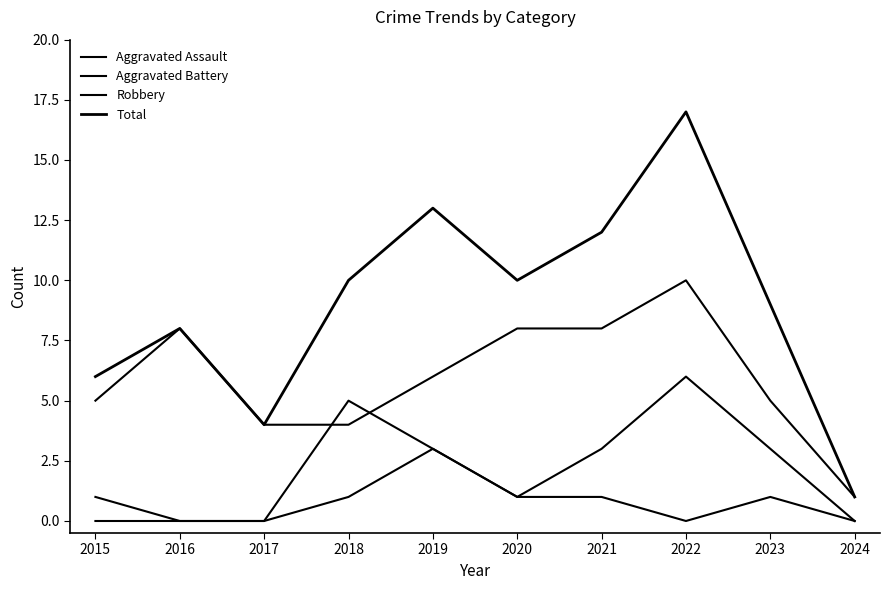

What is the sum of all Robbery values?

59